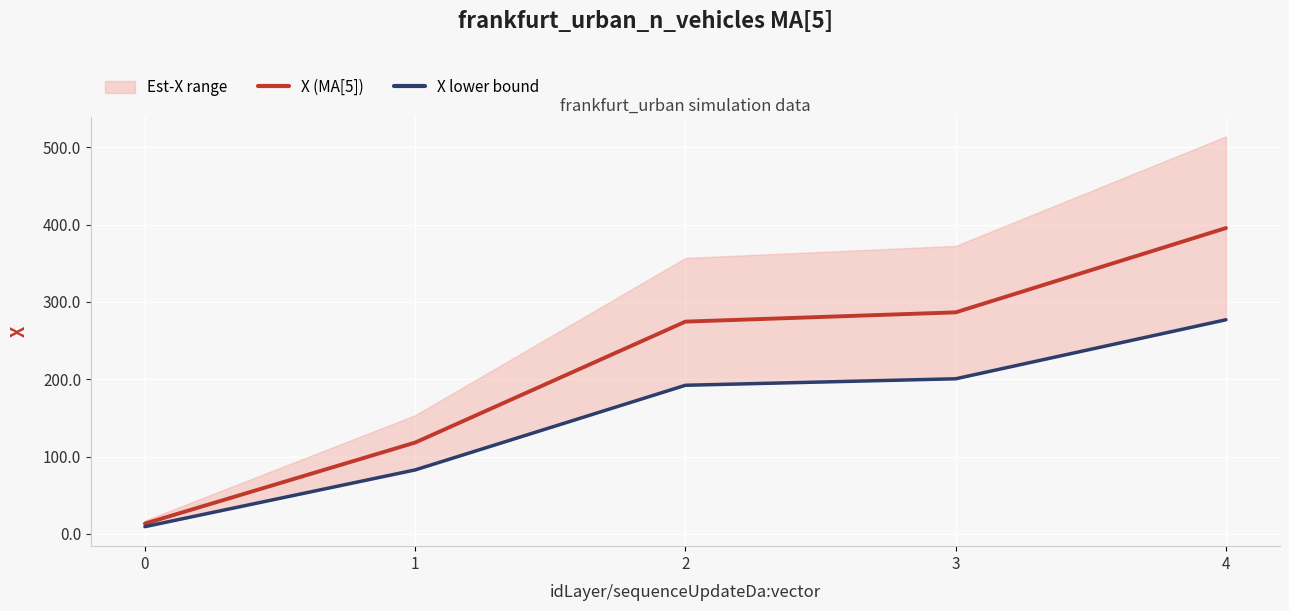

What is the difference between the maximum and minimum values in the X lower bound series?

267.7